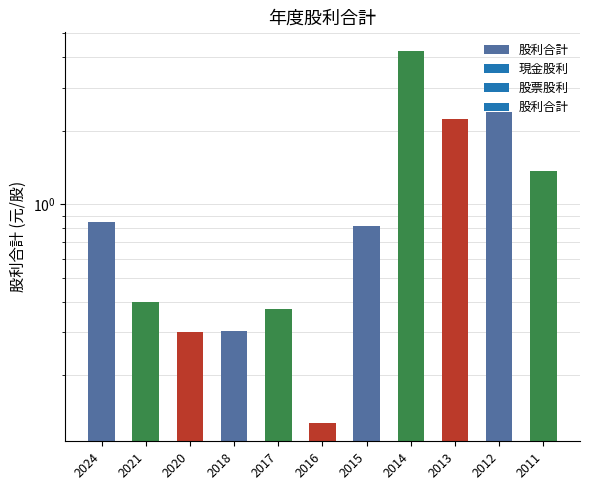

Is it true that the value at 2021 is 0.4?

True